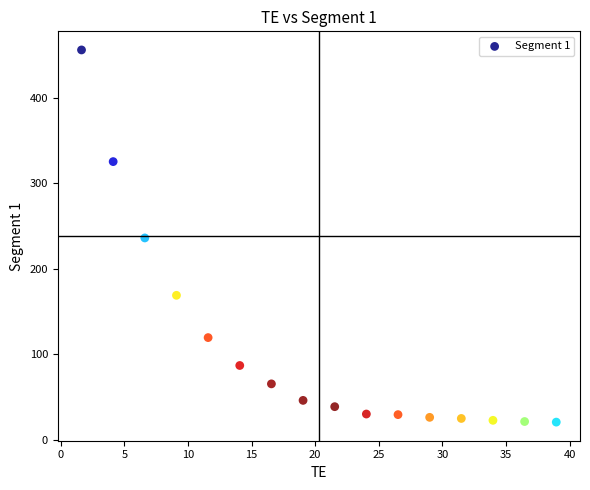

What is the range of Y values (max minus min)?

435.5